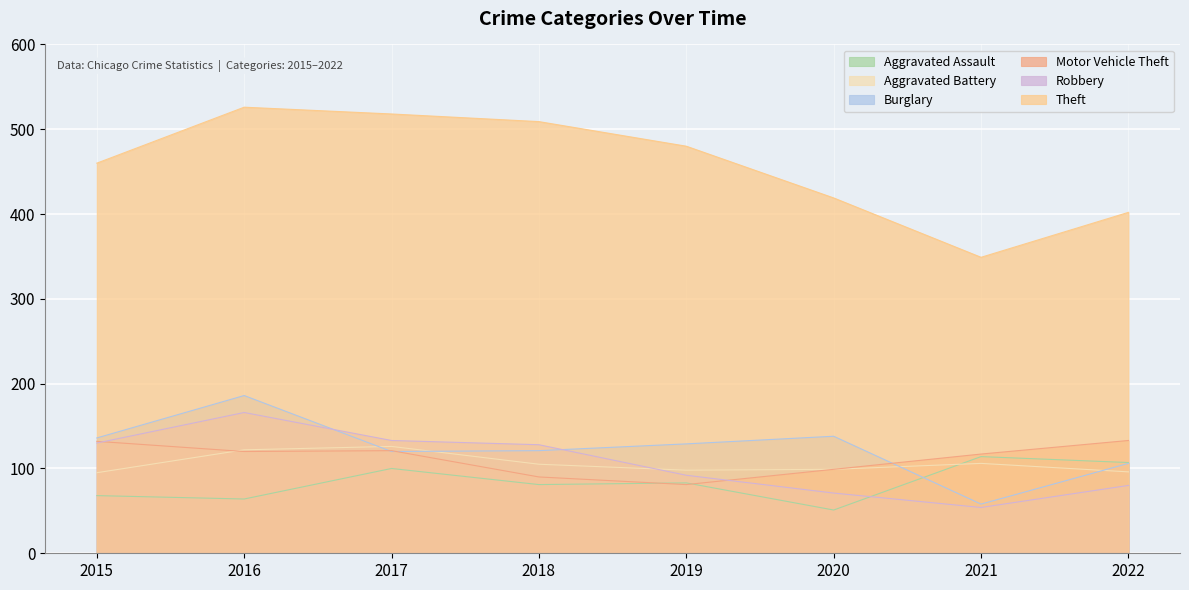

What is the sum of all Burglary values?

994